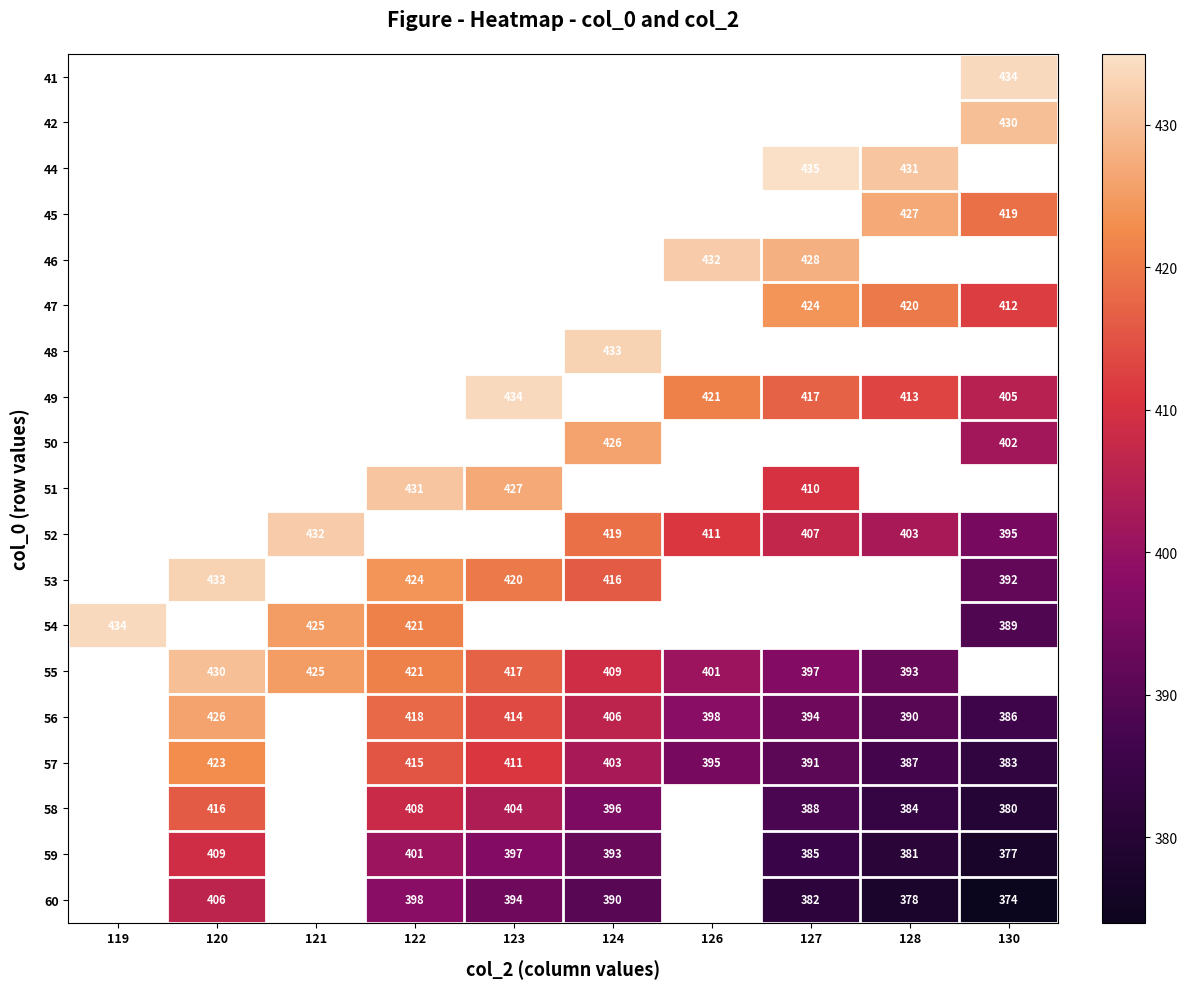

The 55 series shows 393 at 128. True or false?

True